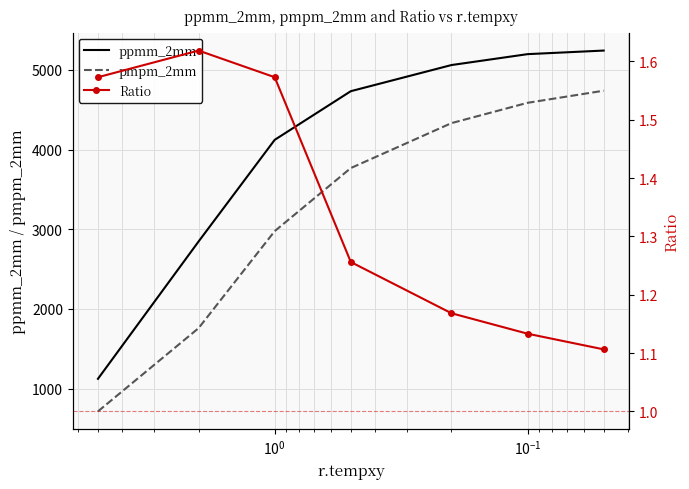

Rank the series by their average value, from lowest to highest.

Ratio, pmpm_2mm, ppmm_2mm